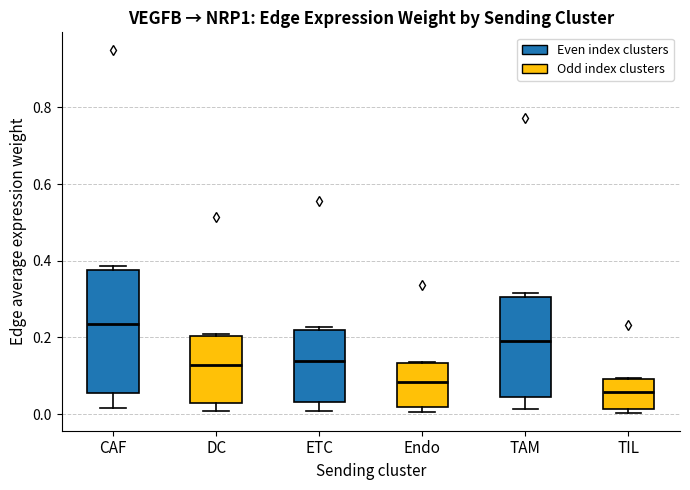

Comparing the boxes themselves (not the whiskers), which one is the tallest?

CAF